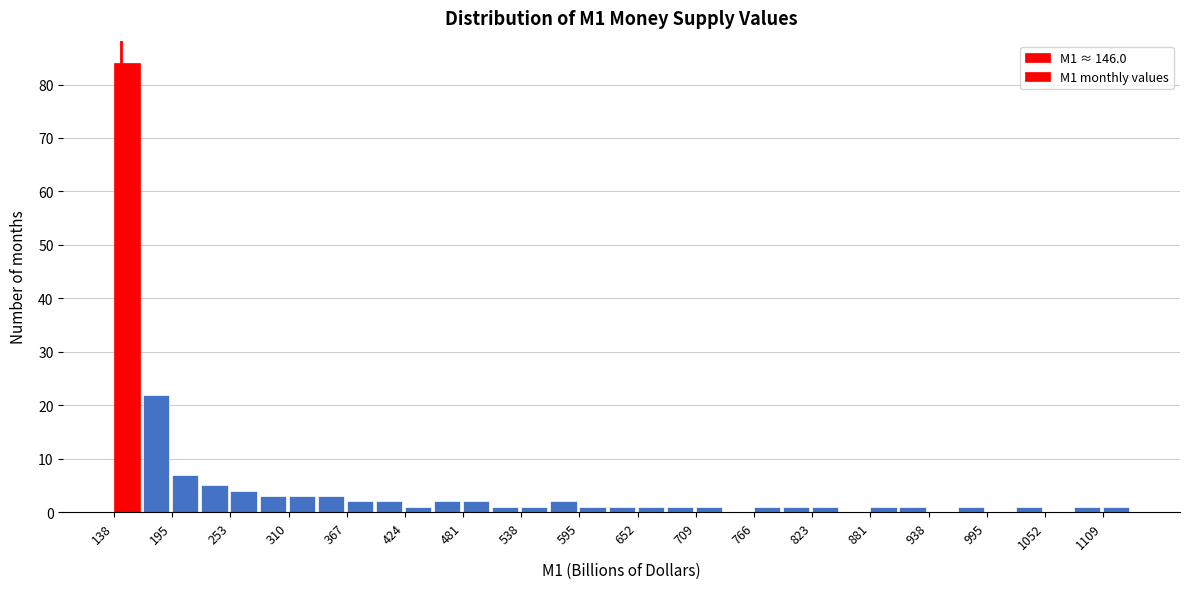

Read against the x-axis, roughly where is the centre of the tallest bar?

150